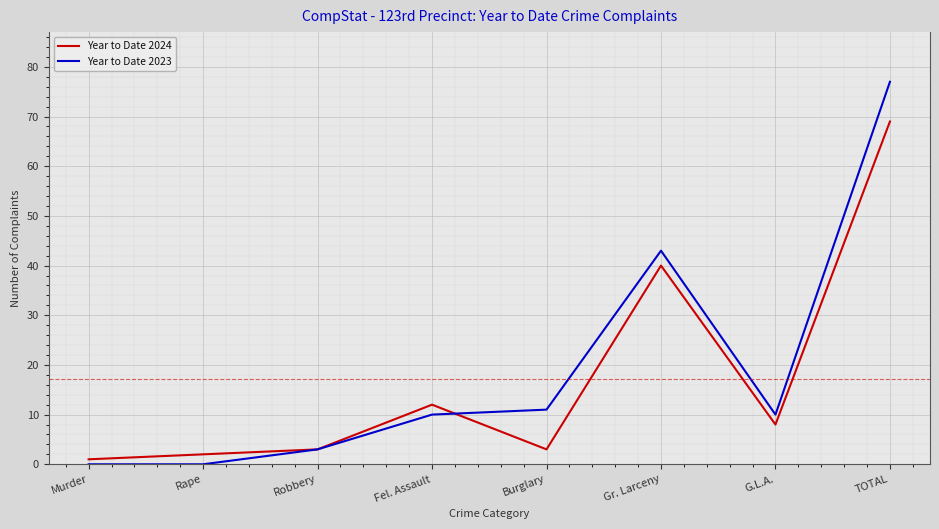

Reading right to left, extract all data points from this chart.

Year to Date 2024: TOTAL=69	G.L.A.=8	Gr. Larceny=40	Burglary=3	Fel. Assault=12	Robbery=3	Rape=2	Murder=1
Year to Date 2023: TOTAL=77	G.L.A.=10	Gr. Larceny=43	Burglary=11	Fel. Assault=10	Robbery=3	Rape=0	Murder=0